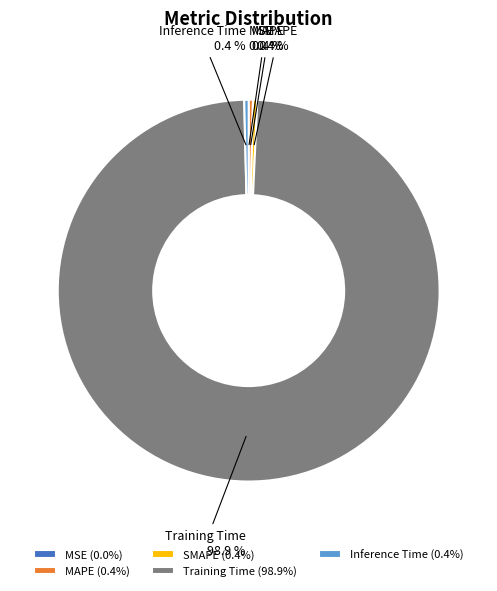

To the nearest percent, what is the difference between the largest and smallest slice percentages?

99%